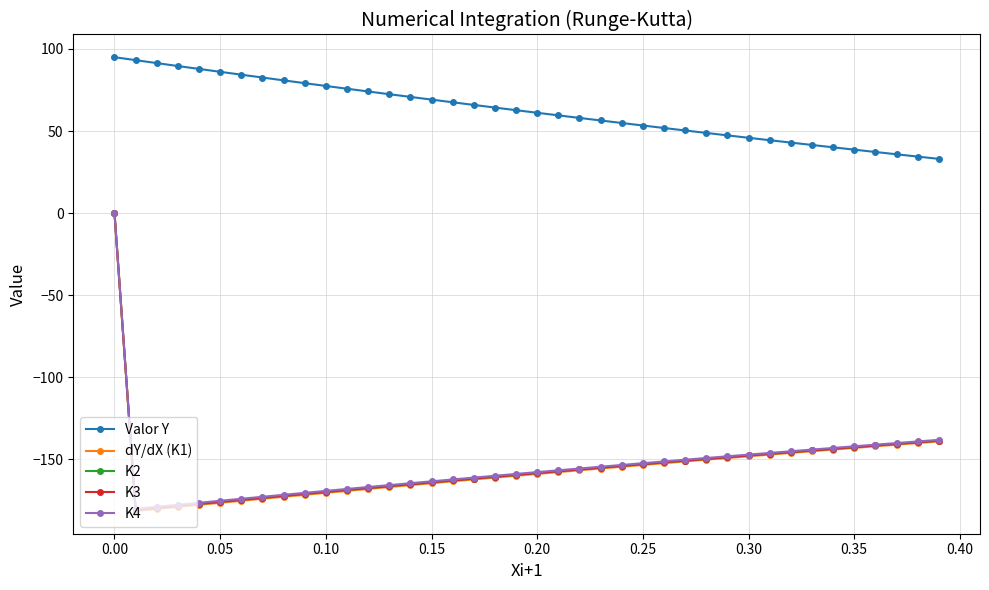

What is the value of the Valor Y point at the 34th from the left?

41.5